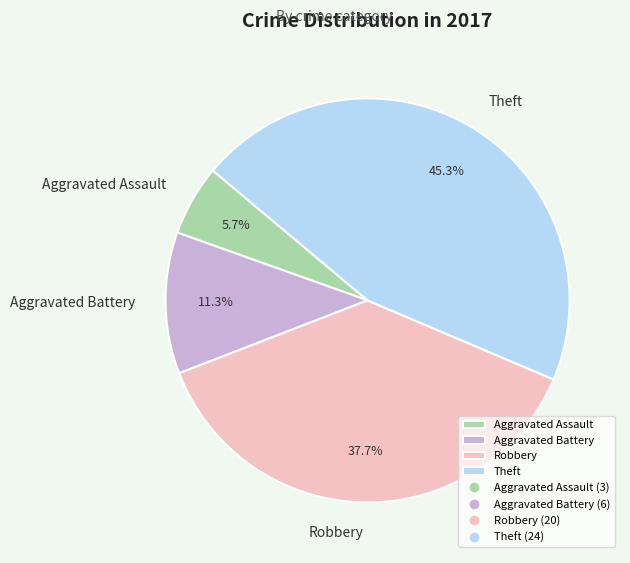

The Robbery slice represents 38% of the pie. True or false?

True